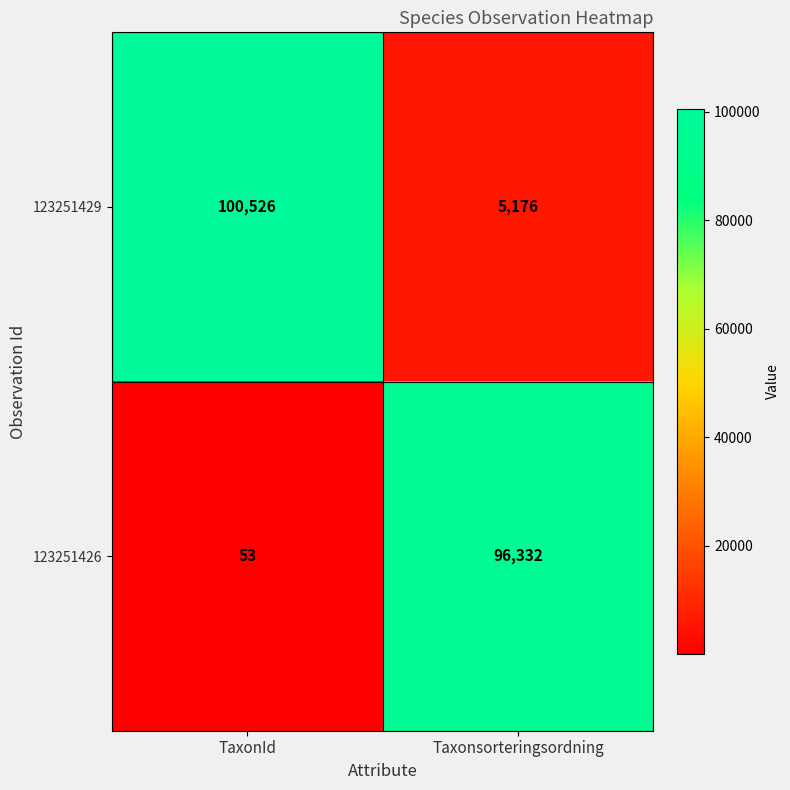

Which series has the largest total across all categories?

123251429